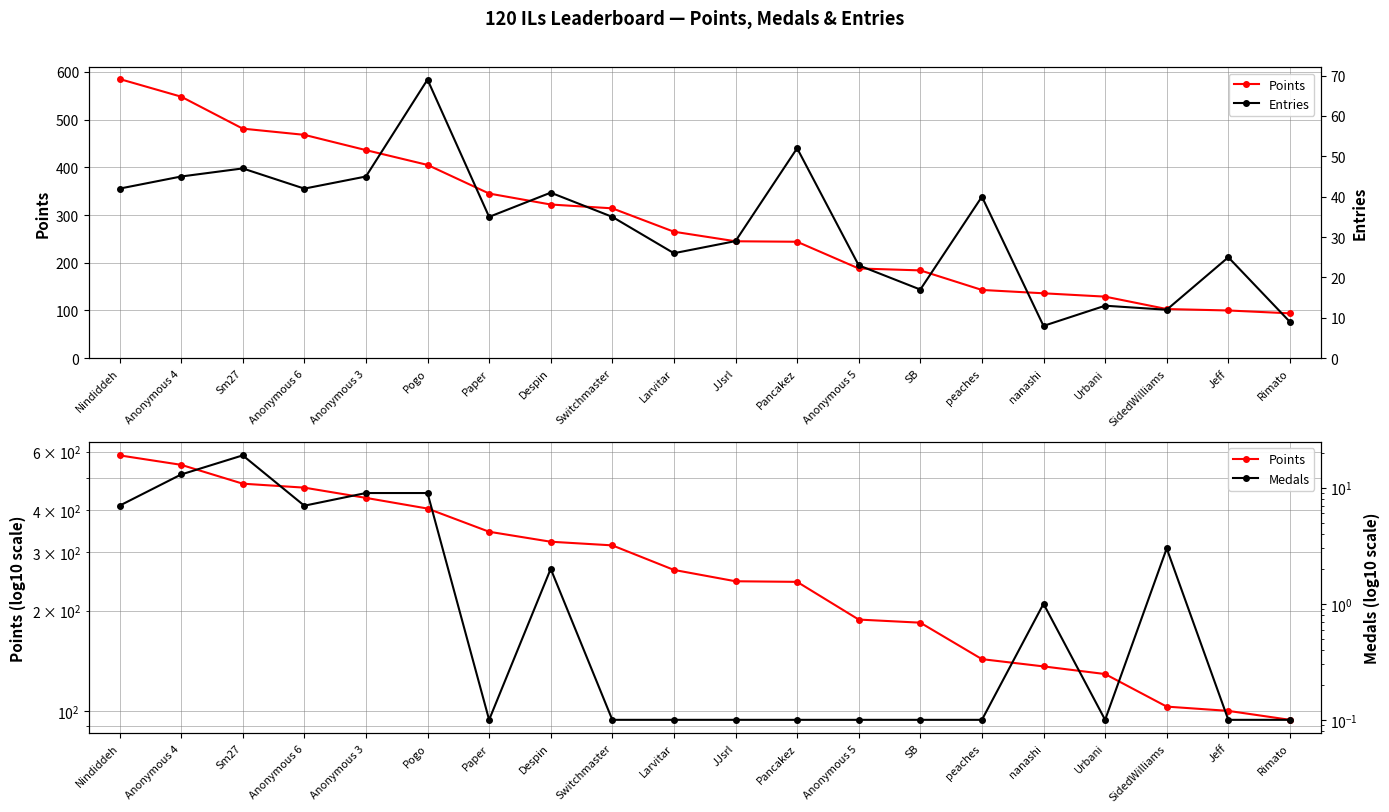

Reading left to right, extract all data points from this chart.

Points: Nindiddeh=585.0	Anonymous 4=548.0	Sm27=481.0	Anonymous 6=468.0	Anonymous 3=436.0	Pogo=405.0	Paper=345.0	Despin=322.0	Switchmaster=314.0	Larvitar=265.0	JJsrl=245.0	Pancakez=244.0	Anonymous 5=188.0	SB=184.0	peaches=143.0	nanashi=136.0	Urbani=129.0	SidedWilliams=103.0	Jeff=100.0	Rimato=94.0
Entries: Nindiddeh=42.0	Anonymous 4=45.0	Sm27=47.0	Anonymous 6=42.0	Anonymous 3=45.0	Pogo=69.0	Paper=35.0	Despin=41.0	Switchmaster=35.0	Larvitar=26.0	JJsrl=29.0	Pancakez=52.0	Anonymous 5=23.0	SB=17.0	peaches=40.0	nanashi=8.0	Urbani=13.0	SidedWilliams=12.0	Jeff=25.0	Rimato=9.0
Medals: Nindiddeh=7.0	Anonymous 4=13.0	Sm27=19.0	Anonymous 6=7.0	Anonymous 3=9.0	Pogo=9.0	Paper=0.1	Despin=2.0	Switchmaster=0.1	Larvitar=0.1	JJsrl=0.1	Pancakez=0.1	Anonymous 5=0.1	SB=0.1	peaches=0.1	nanashi=1.0	Urbani=0.1	SidedWilliams=3.0	Jeff=0.1	Rimato=0.1